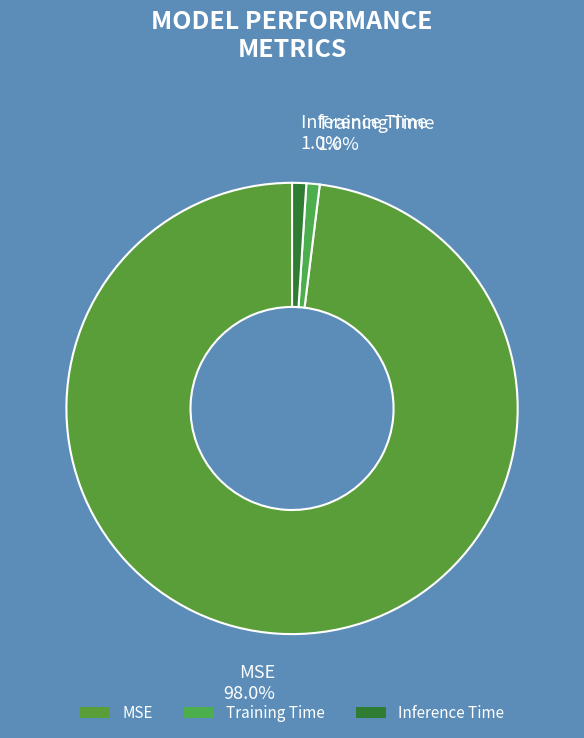

Which category has the biggest portion of the pie?

MSE